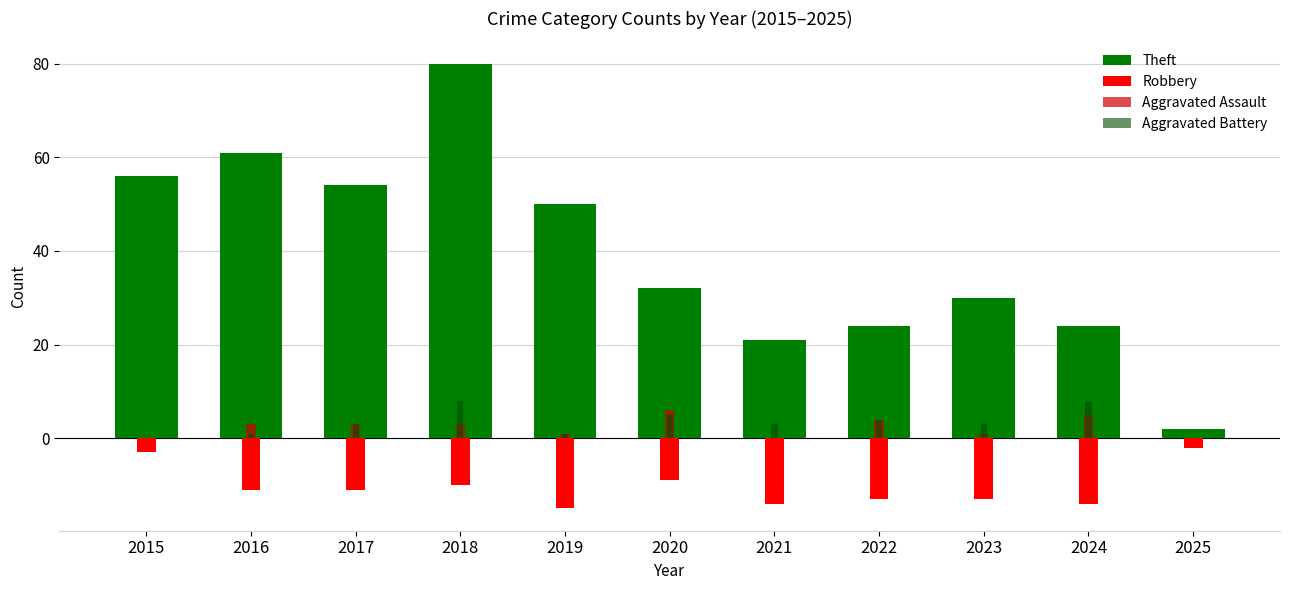

Is it true that Robbery equals -11 at 2017?

True